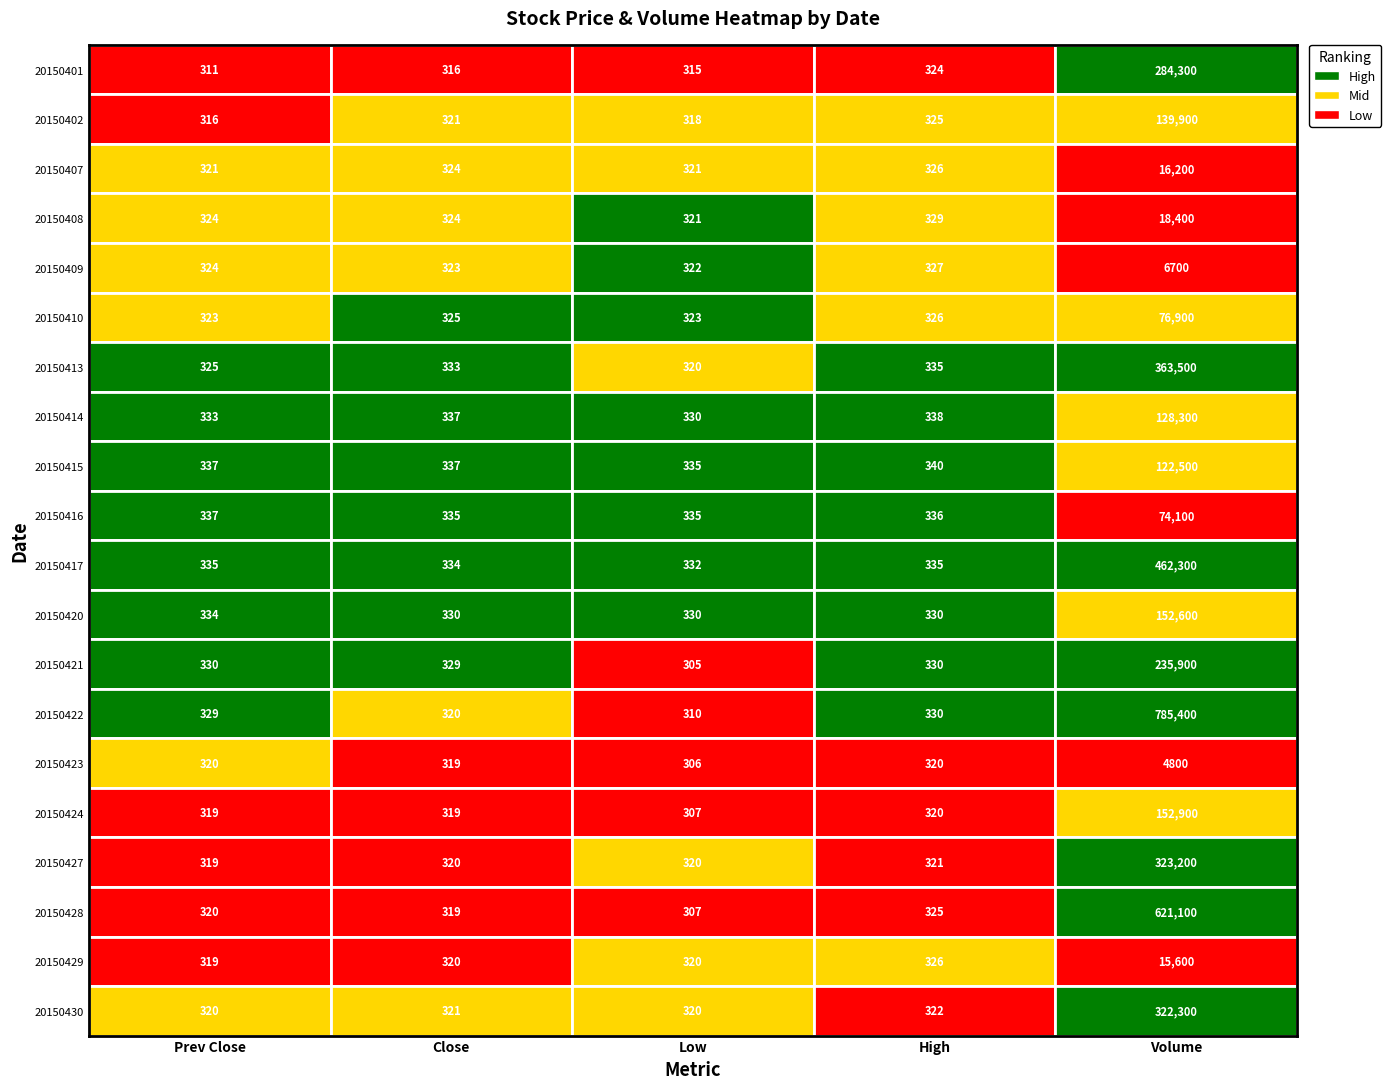

Between 4 and 0, which is larger?

4